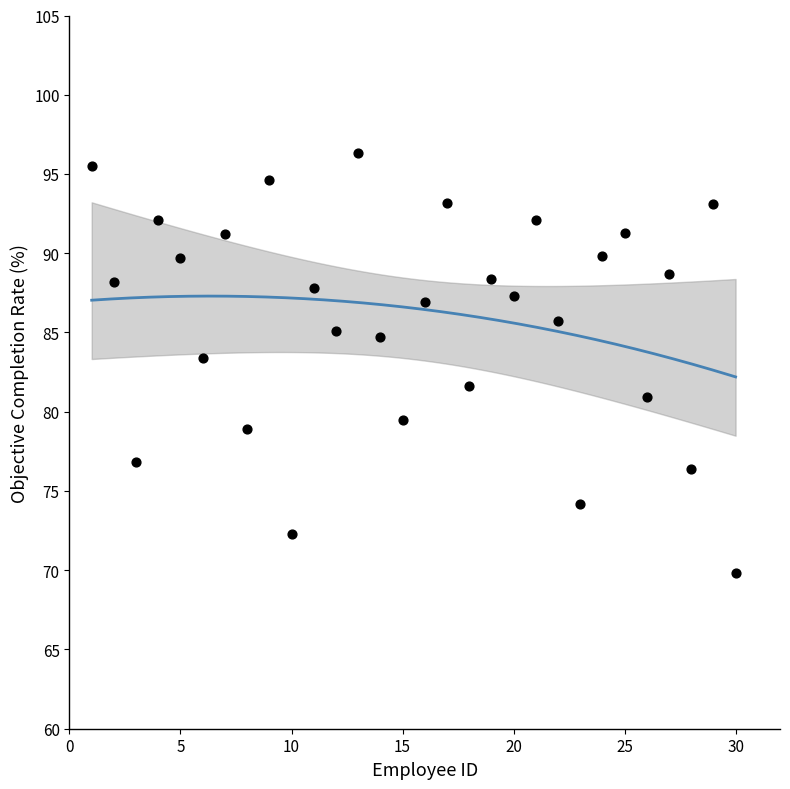

What is the range of X values (max minus min)?

29.0